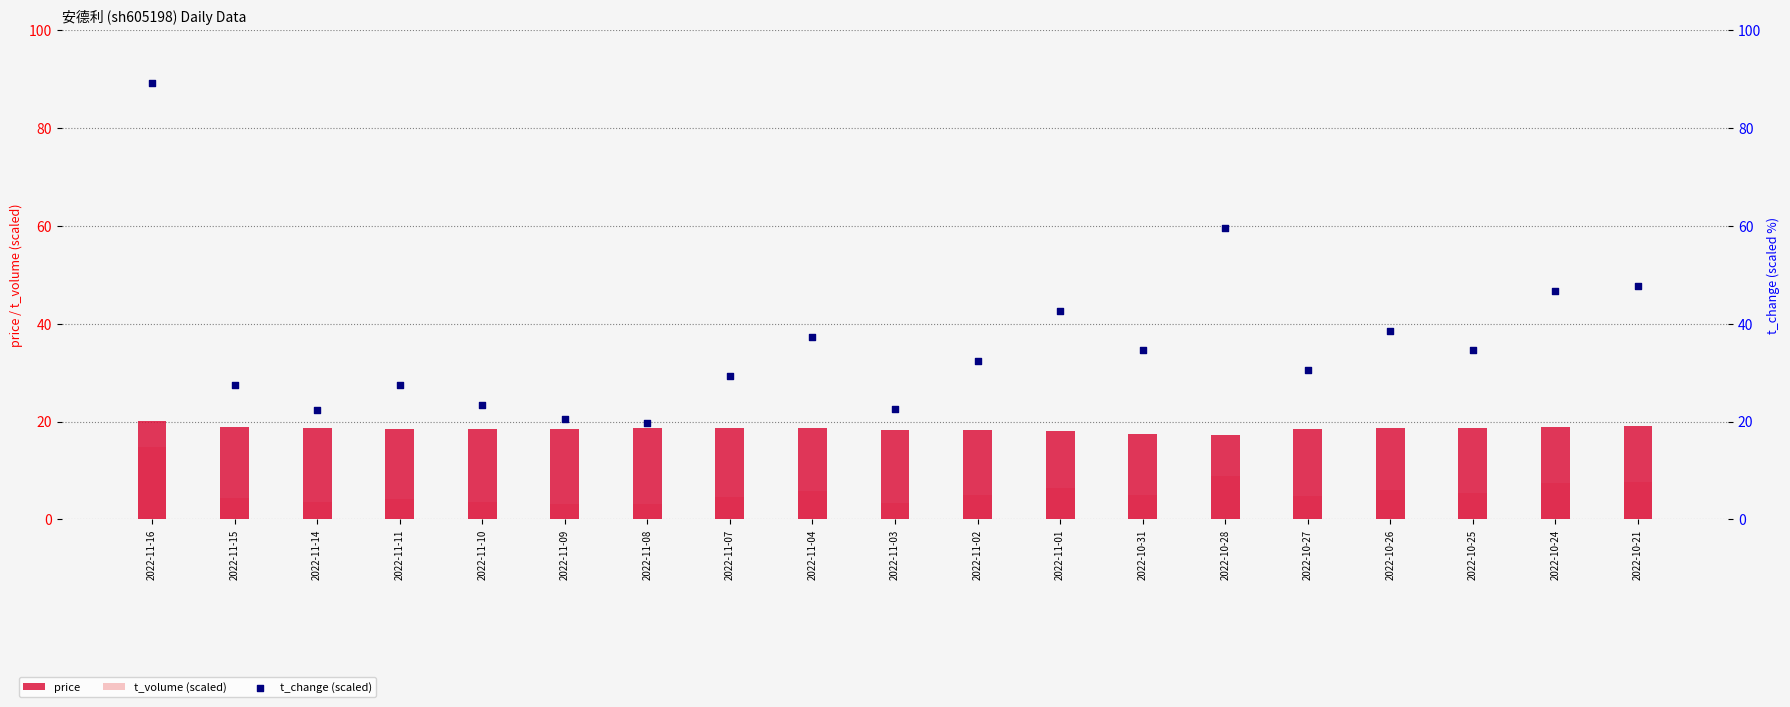

At how many categories does at least one series exceed 15?

19